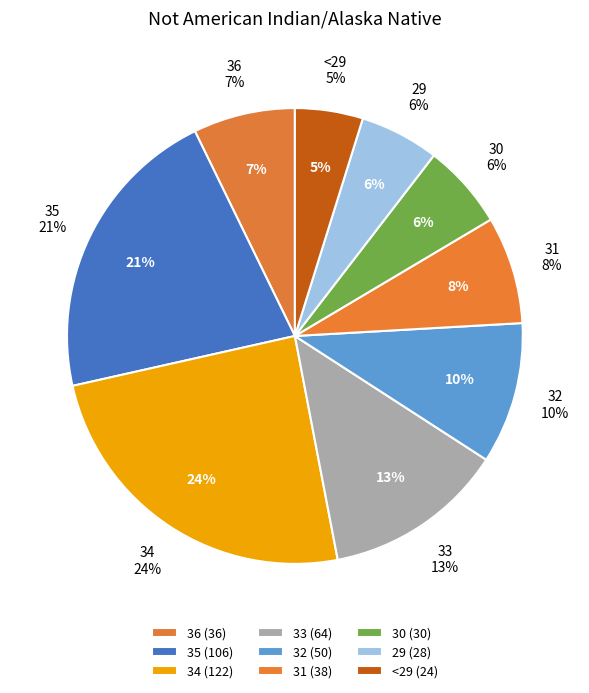

To the nearest percent, what portion does 30 represent?

6%